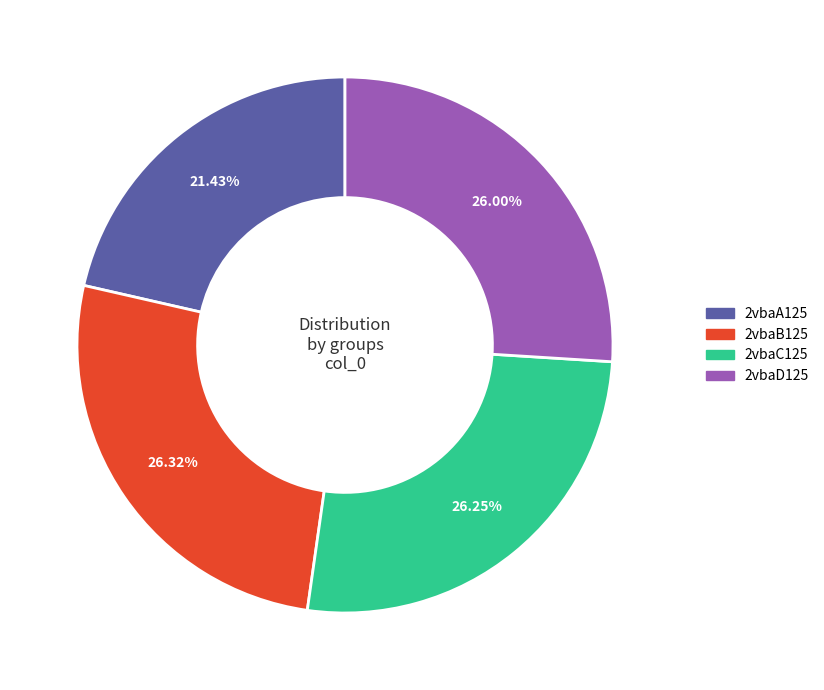

Approximately how many times larger is the value at 2vbaA125 compared to 2vbaD125?

0.8